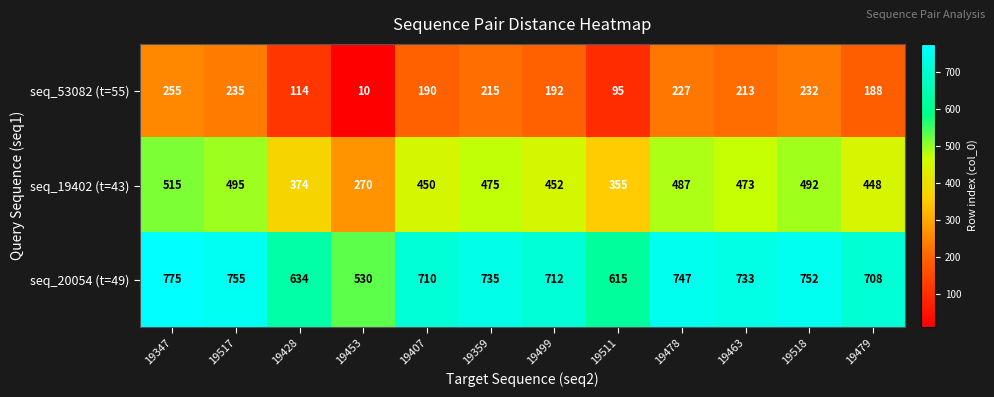

What is the maximum value shown in the chart?

775